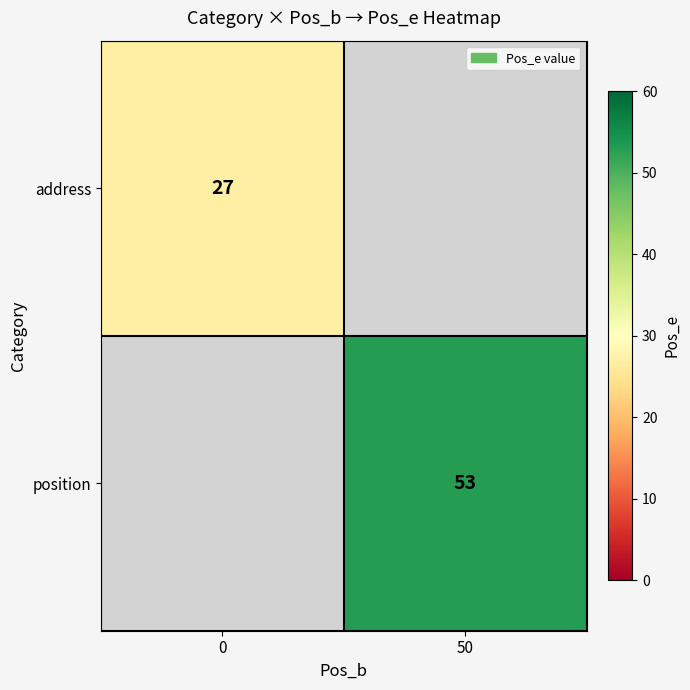

The value of position at 50 is 33. True or false?

False